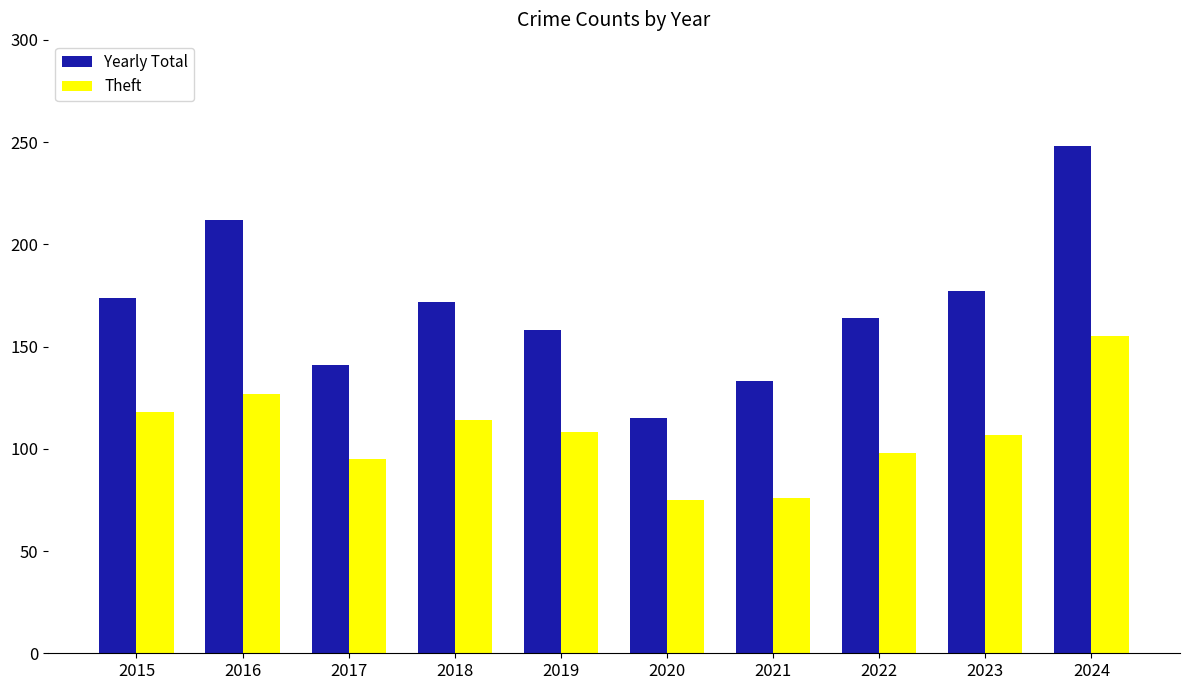

Count the number of categories in the chart.

10